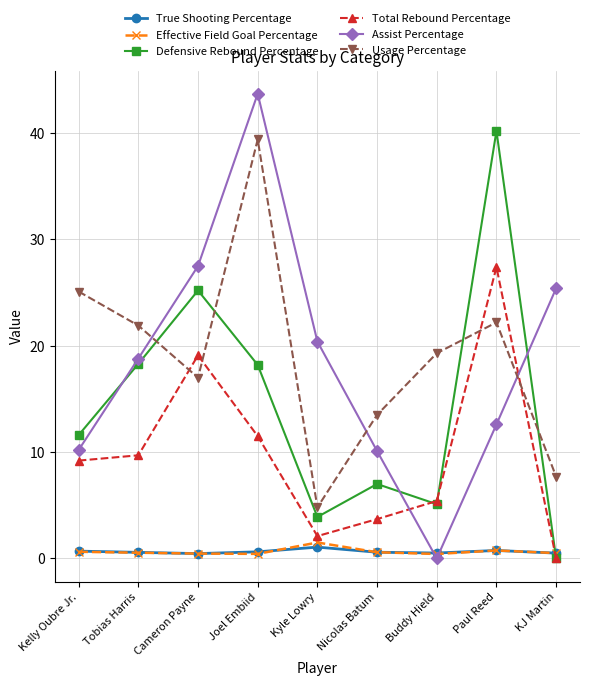

Where does the Total Rebound Percentage series first go above 9?

Kelly Oubre Jr.